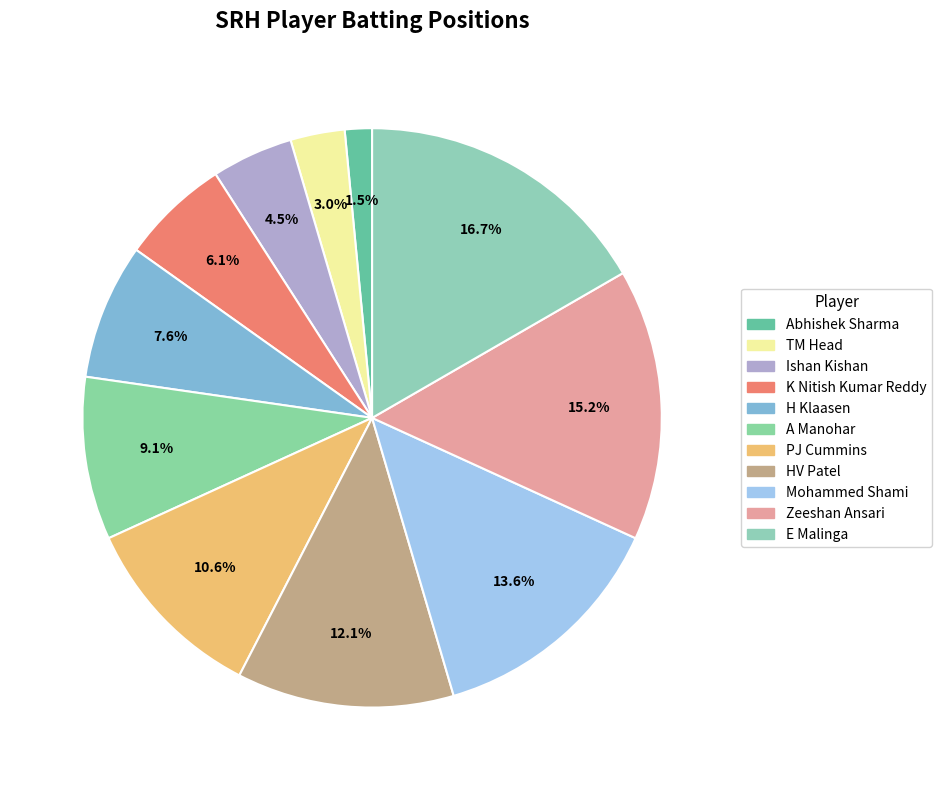

What is the smallest slice in the pie chart?

Abhishek Sharma